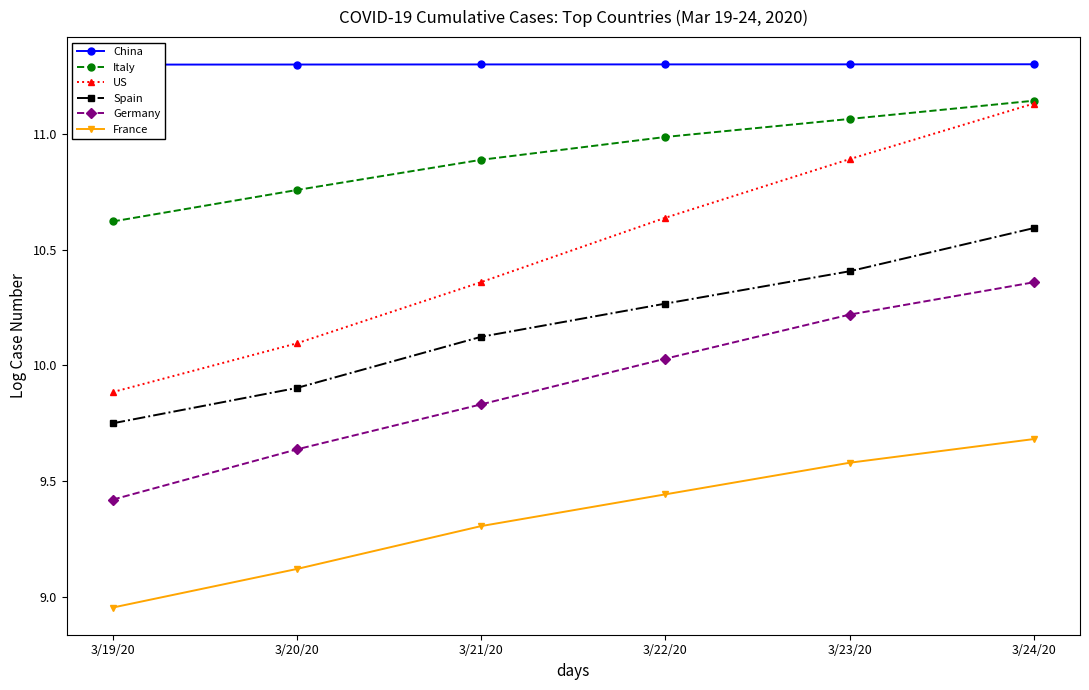

At which label does Spain first exceed 10?

3/21/20